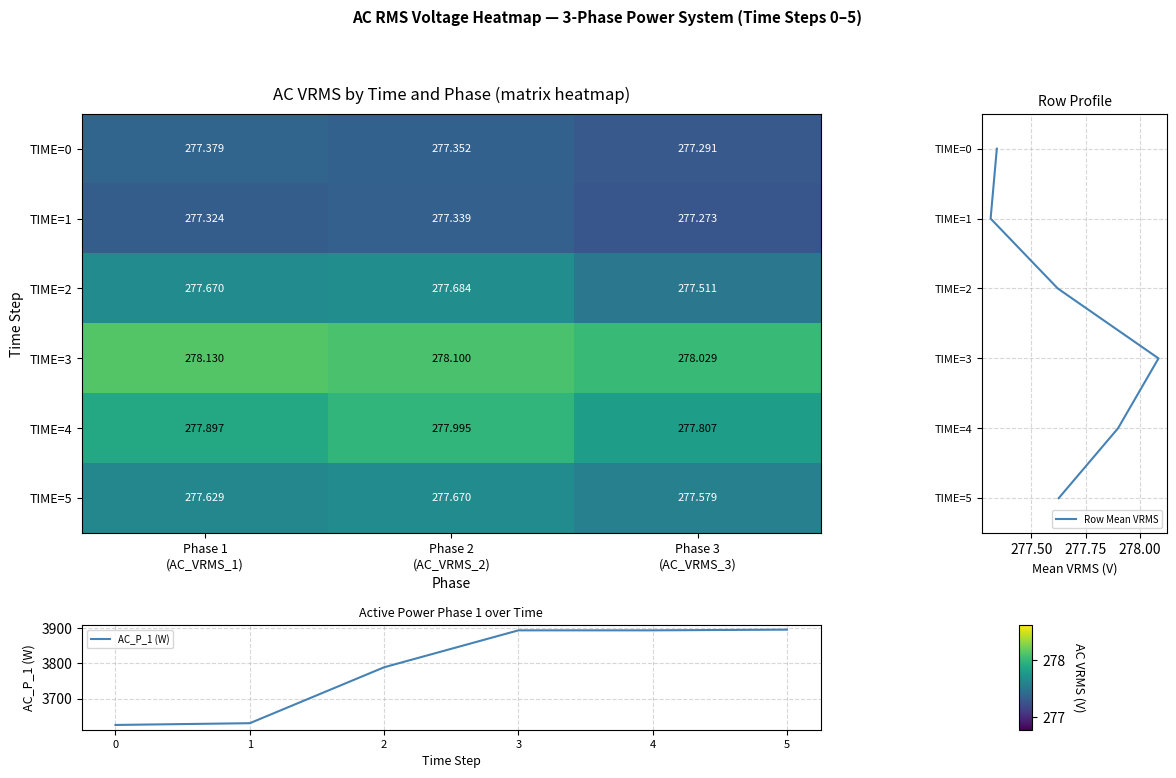

The value of 2 at Phase 2
(AC_VRMS_2) is 68.4. True or false?

False